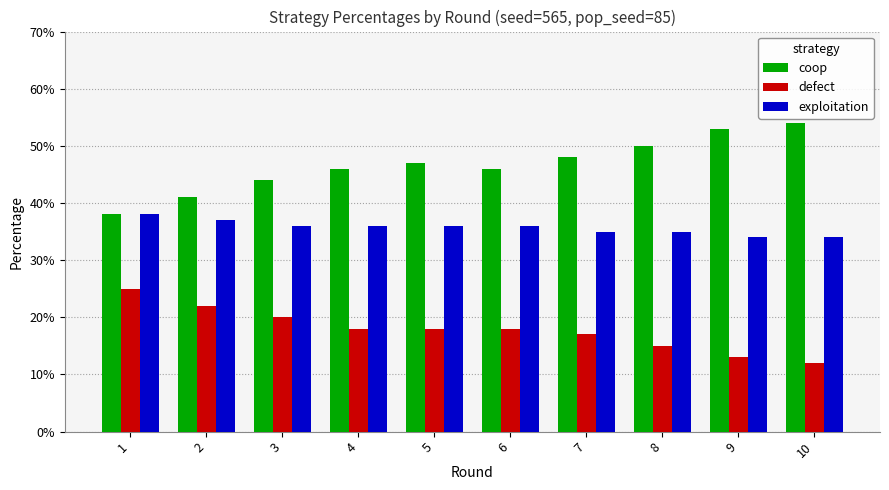

At which category is the sum across all series the highest?

1